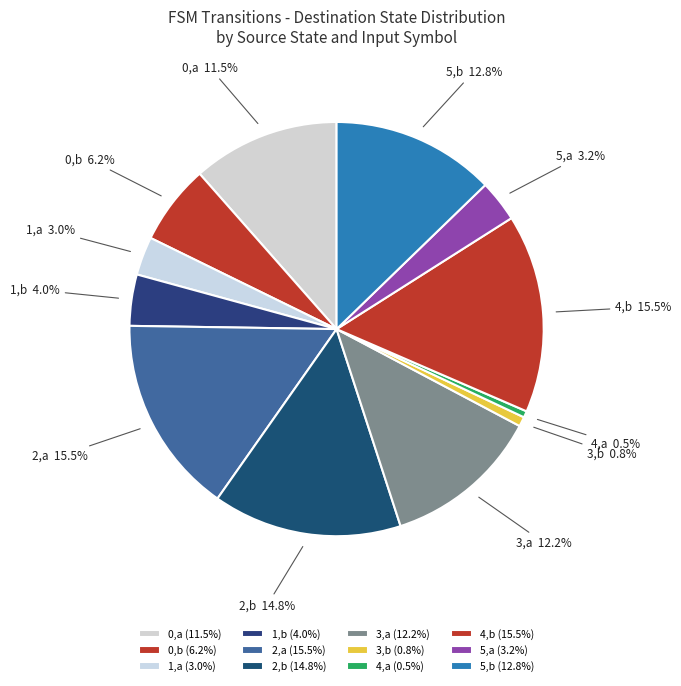

How much of the chart is everything except 1,a?

97.0%